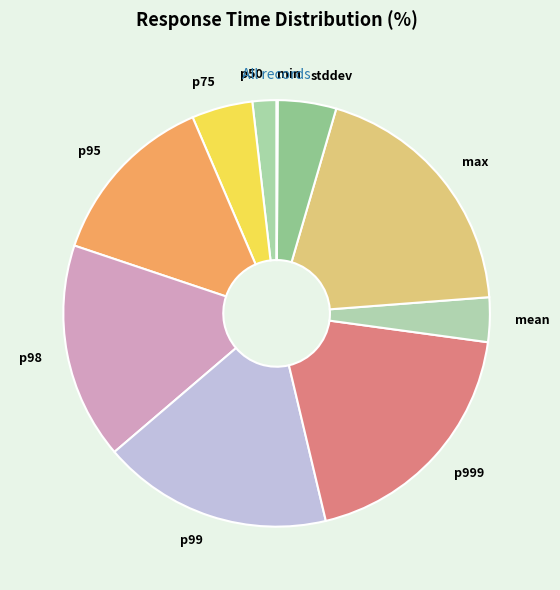

Is p99 the majority of the pie?

No